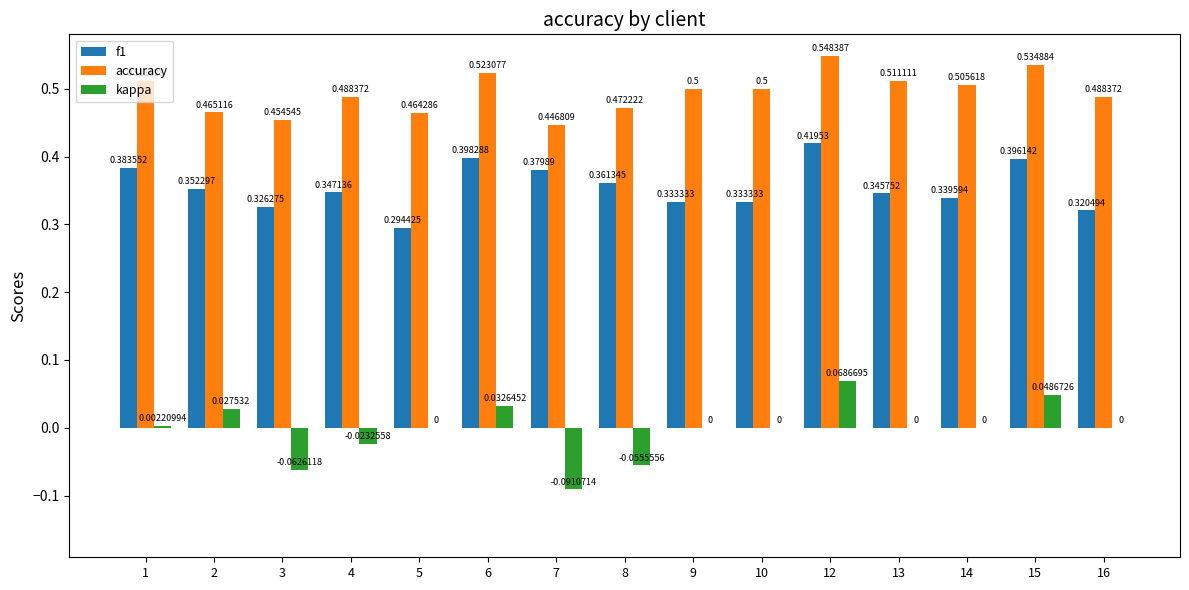

What is the sum of all f1 values?

5.3